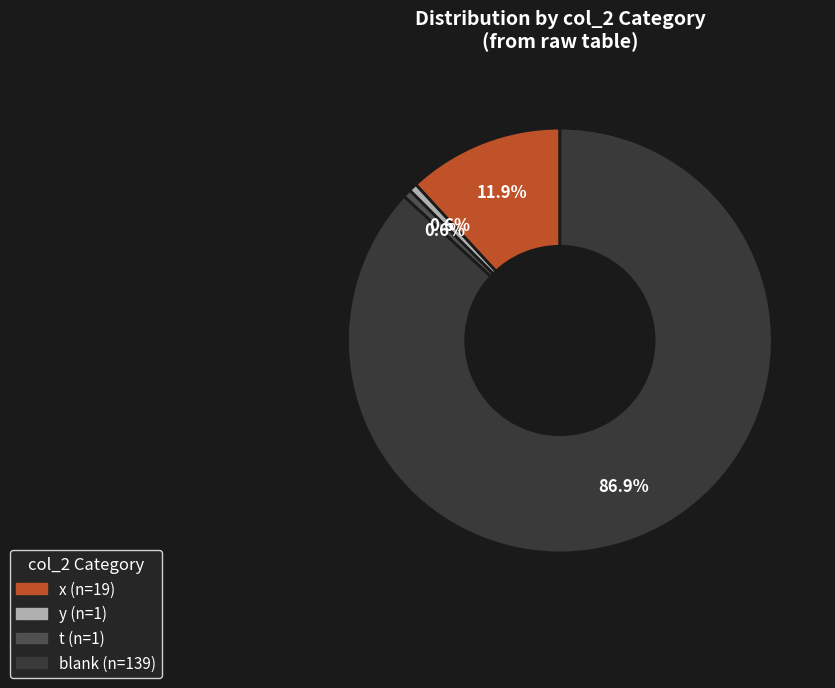

How many segments does this pie chart have?

4